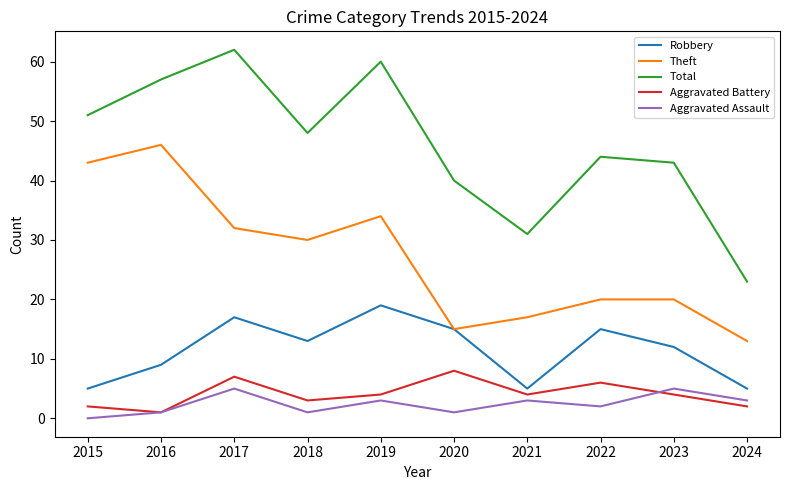

True or false: Robbery has a value of 21 at 2018.

False